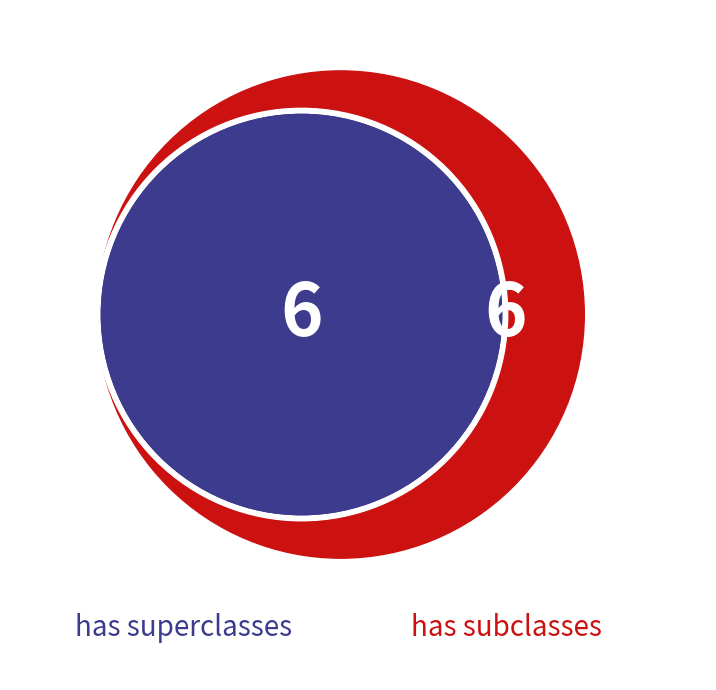

To the nearest percent, what is the average slice percentage?

14%